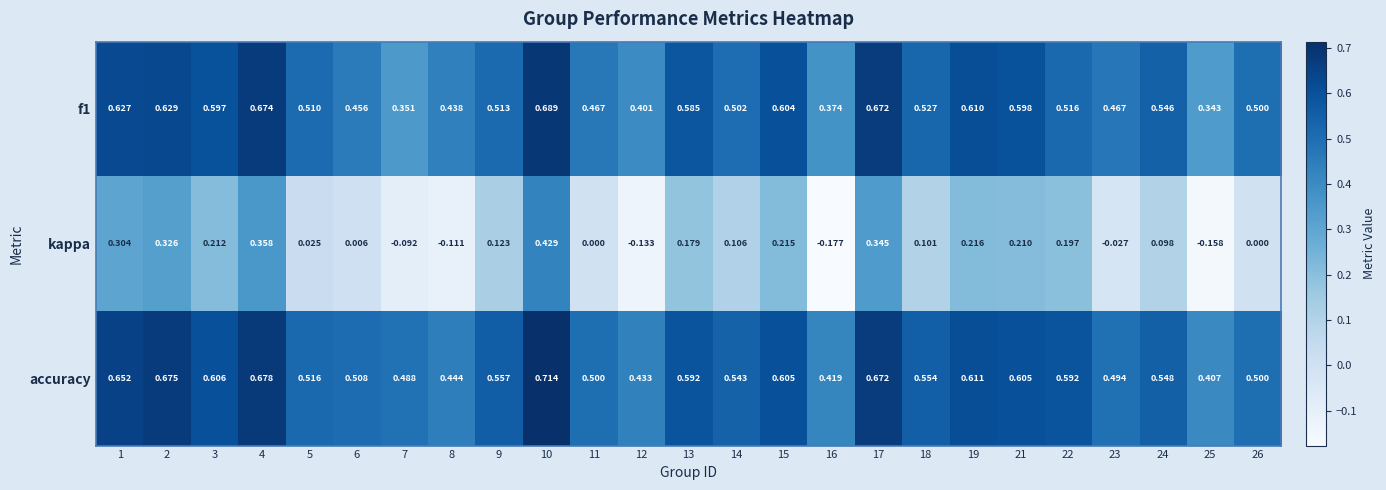

Count the number of categories in the chart.

25